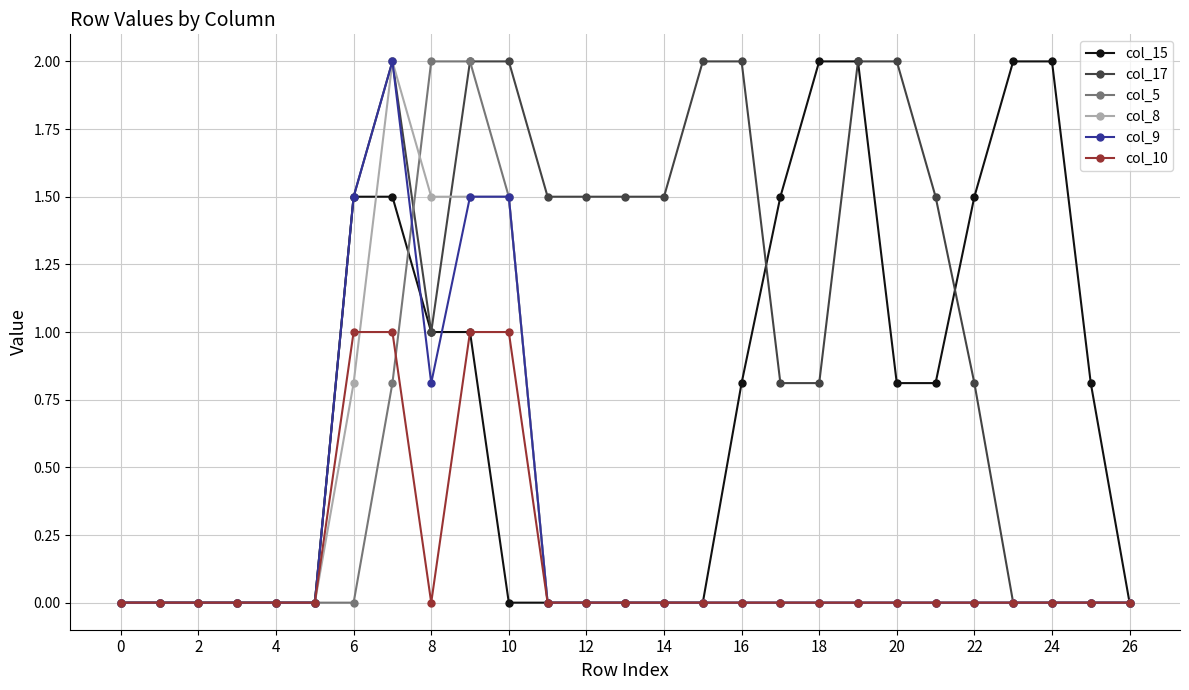

What is the greatest value displayed?

2.0